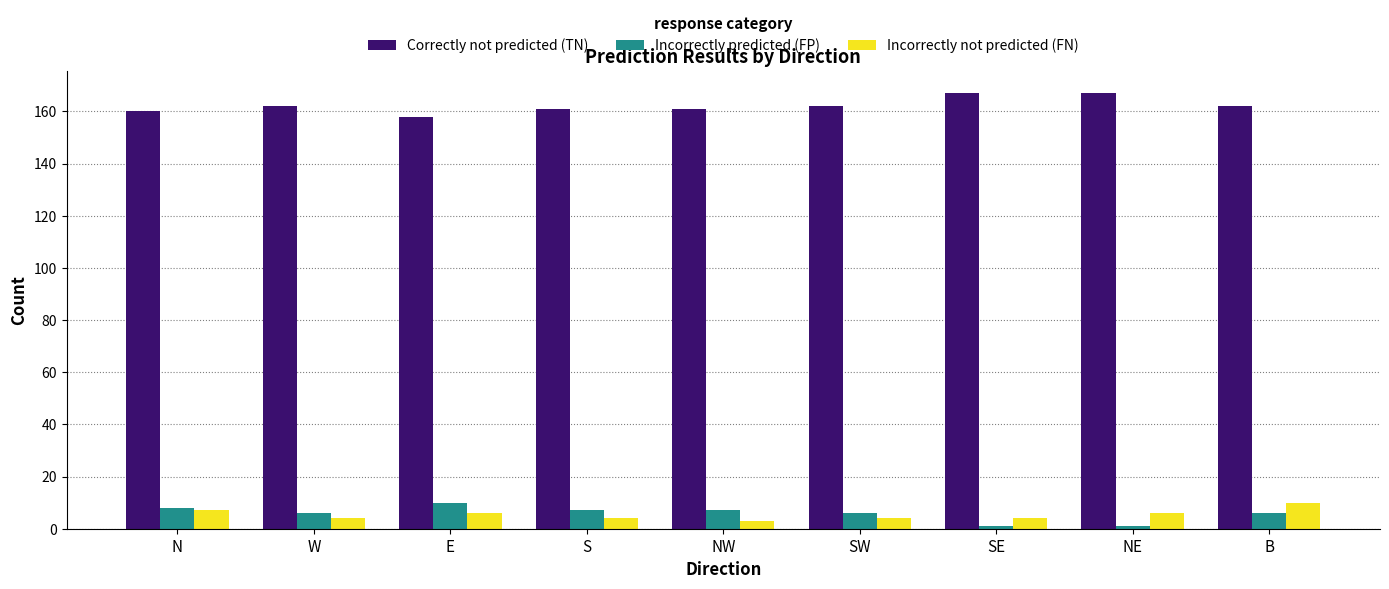

Count the Correctly not predicted (TN) values in the range 161 to 162.

5